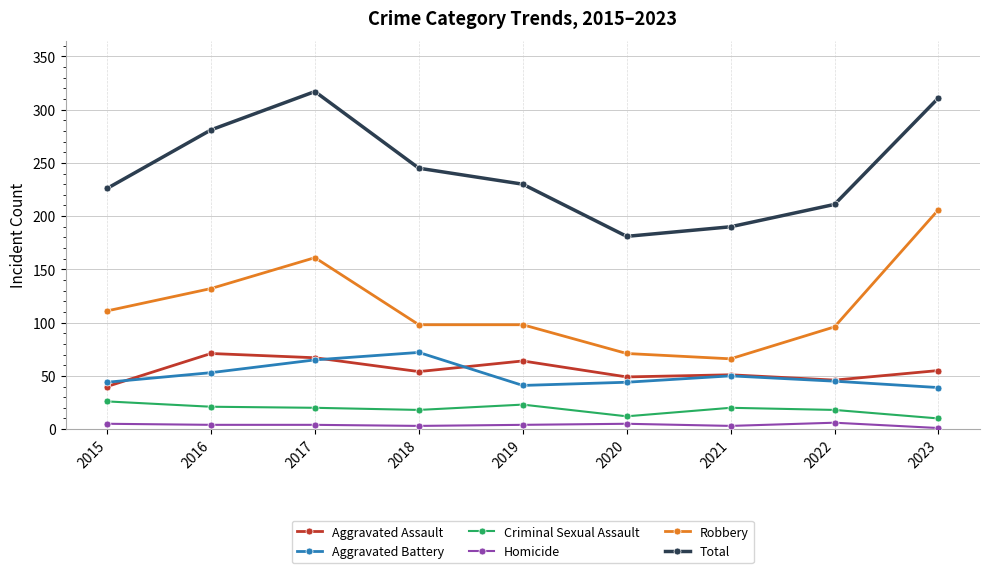

True or false: Aggravated Assault and Robbery intersect in this chart.

False